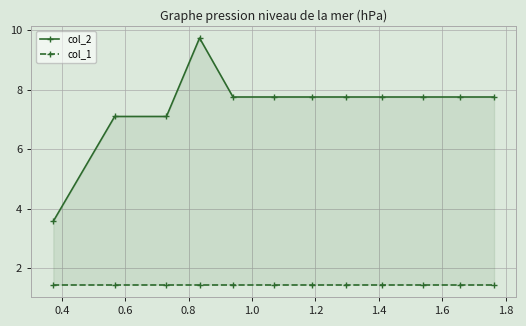

True or false: col_2 and col_1 intersect in this chart.

False